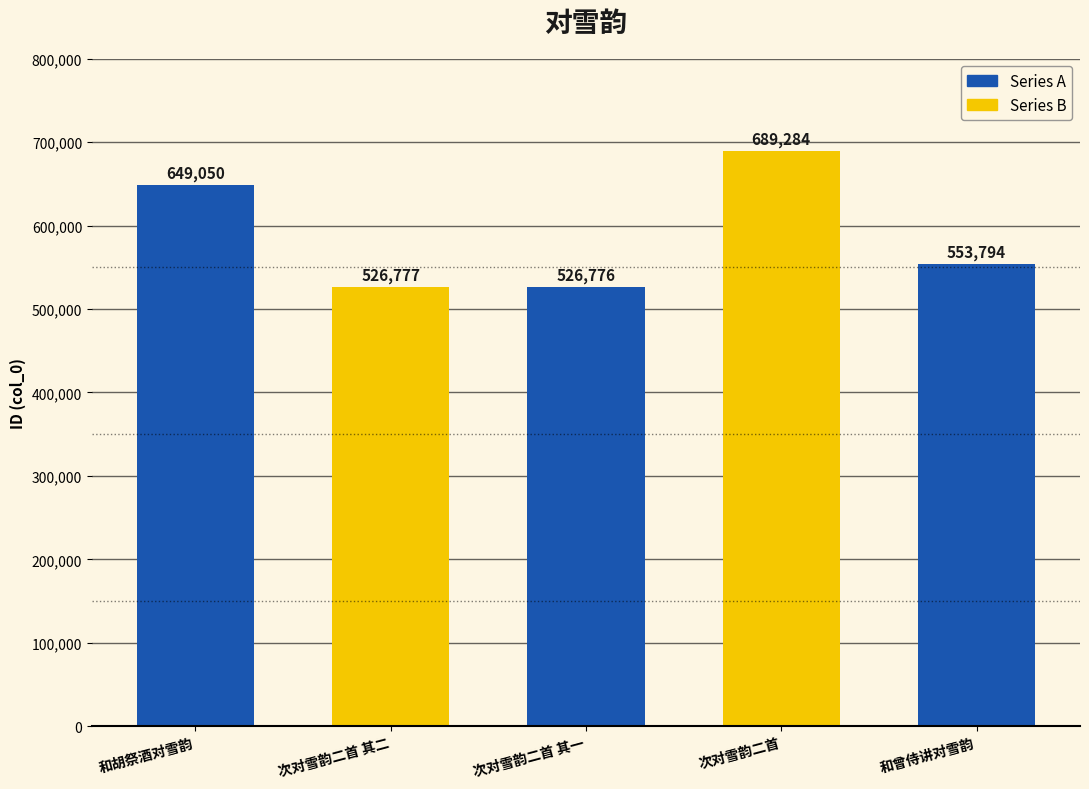

The chart shows a value of 689284 at 次对雪韵二首. True or false?

True